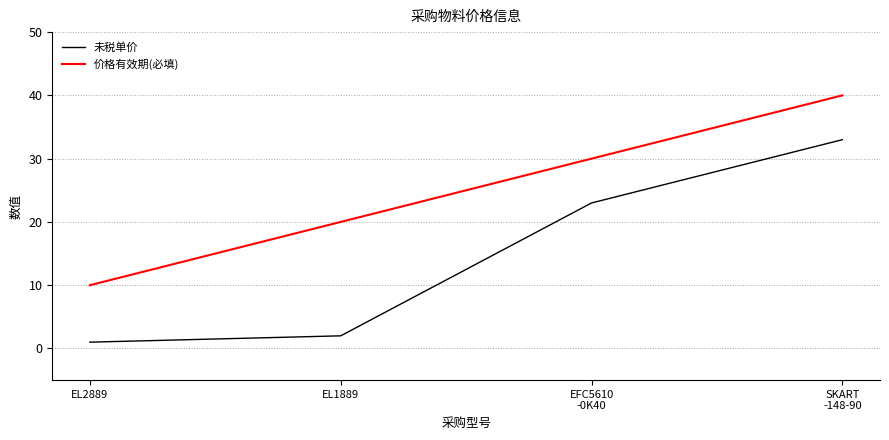

What is the sum of the 未税单价 values at EL2889 and EFC5610
-0K40?

24